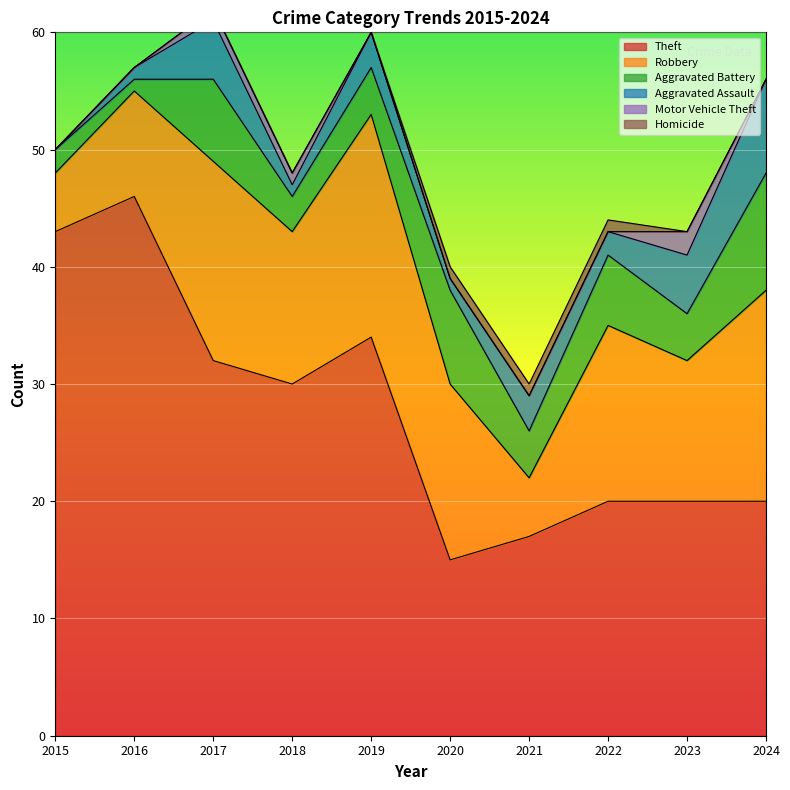

How many Aggravated Assault values are between 1 and 5?

8